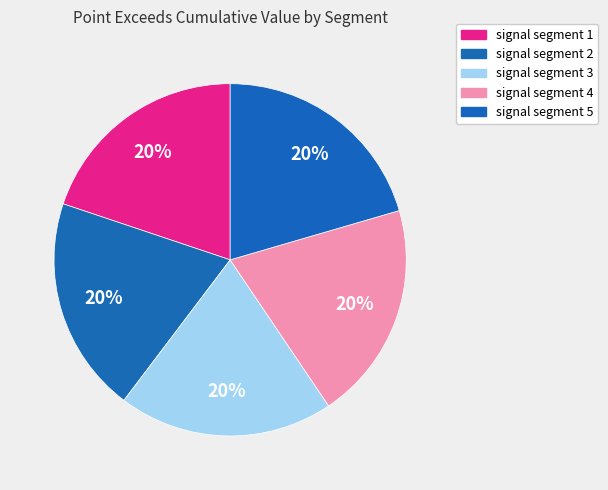

Is there a majority slice in this chart?

No